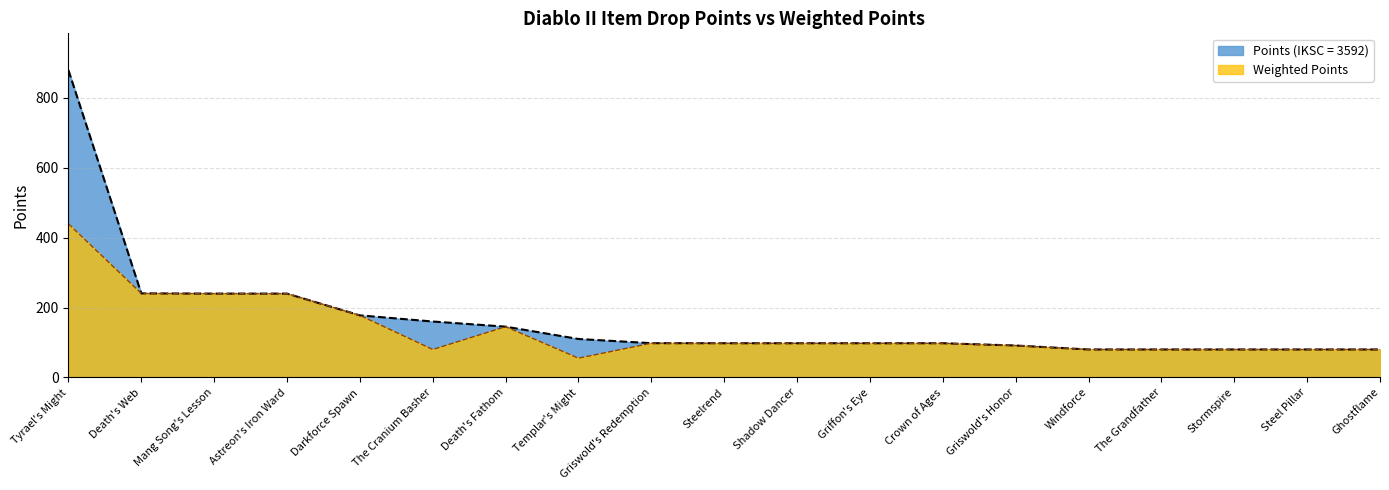

At which label is Points (IKSC = 3592) closest to 479?

Death's Web